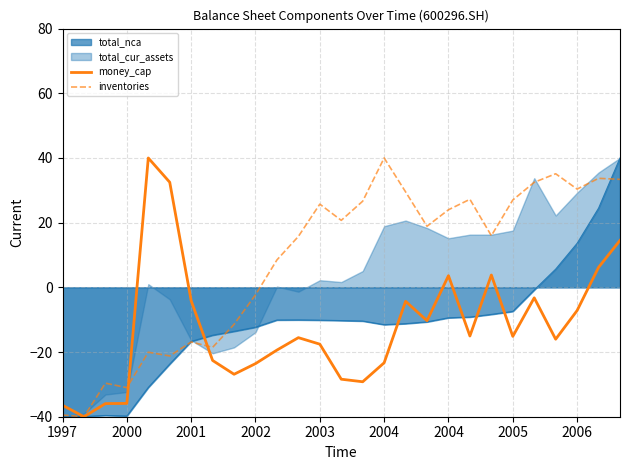

What is the difference between the maximum and minimum values in the inventories series?

80.0